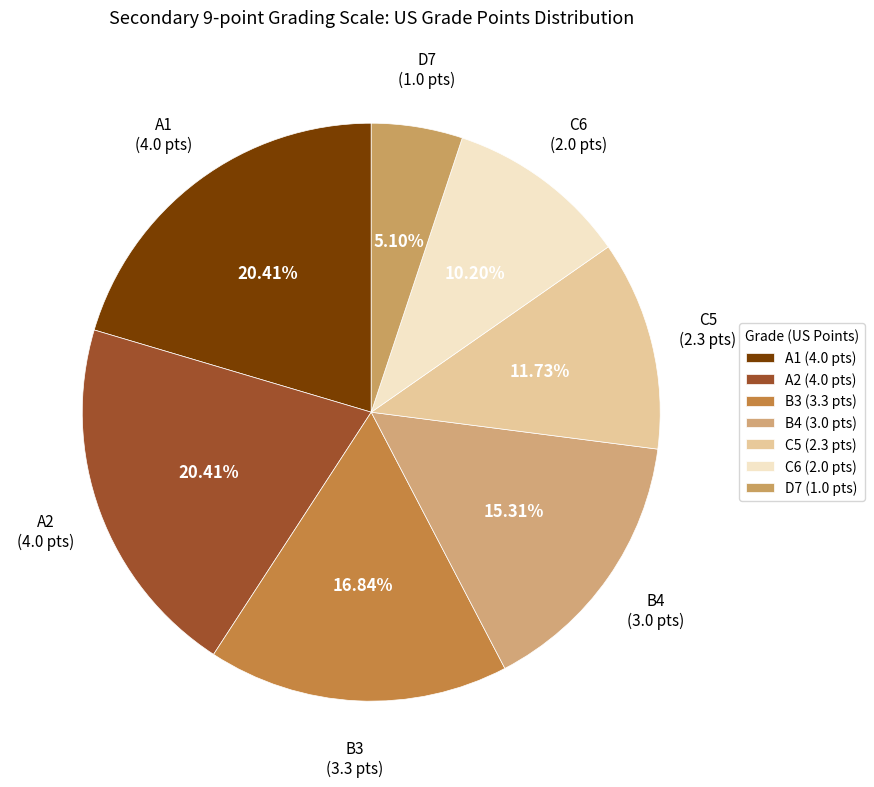

What is the ratio of the value at C5 (2.3 pts) to the value at A1 (4.0 pts)?

0.6